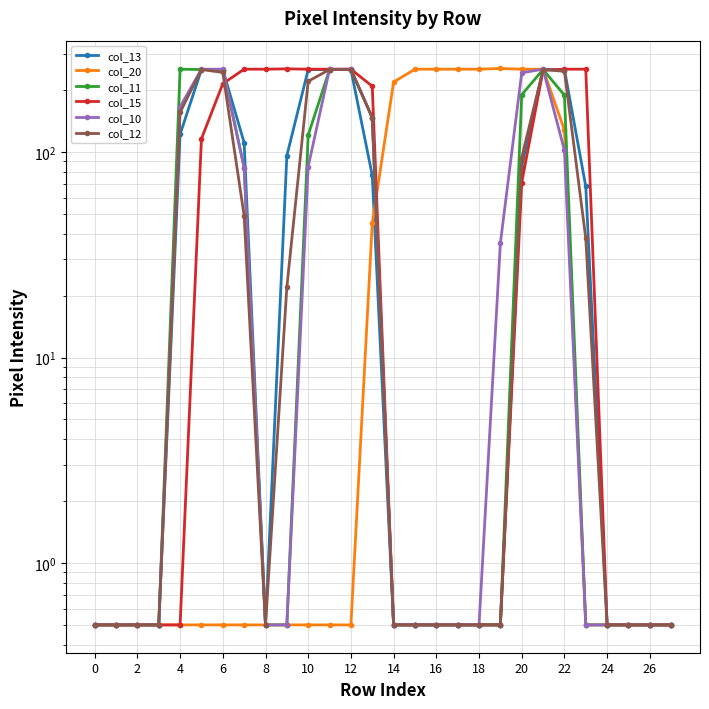

What is the average value of the col_12 series?

79.8